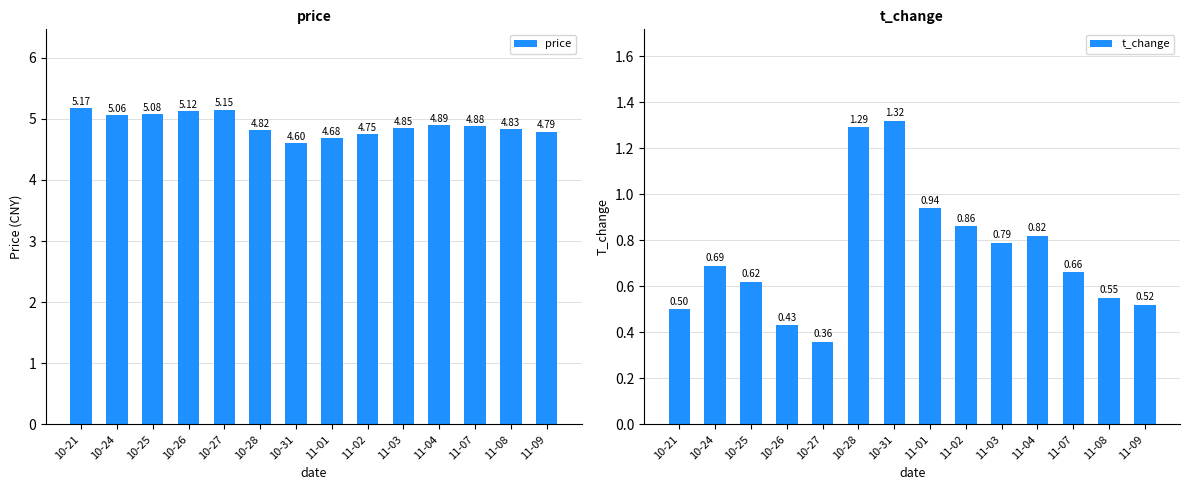

Is it true that t_change equals 1.2 at 11-02?

False